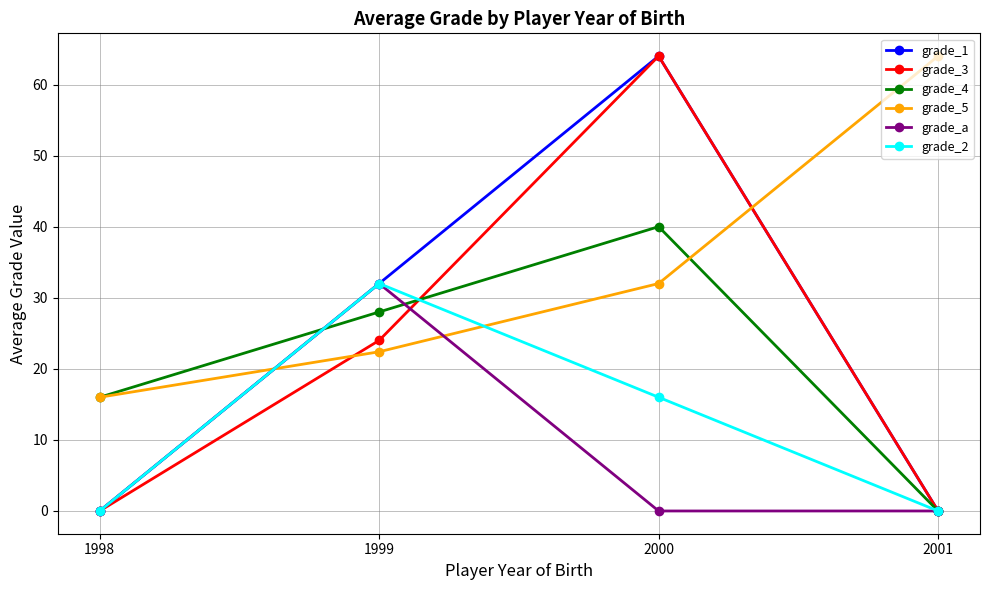

How many values in the grade_4 series are below 28?

2